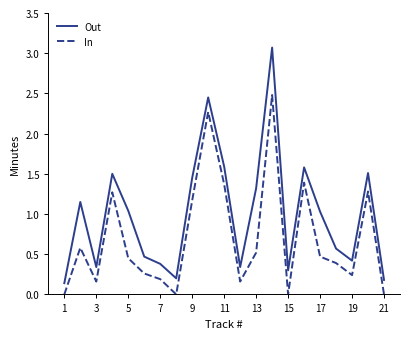

Which series has the largest total across all categories?

Out